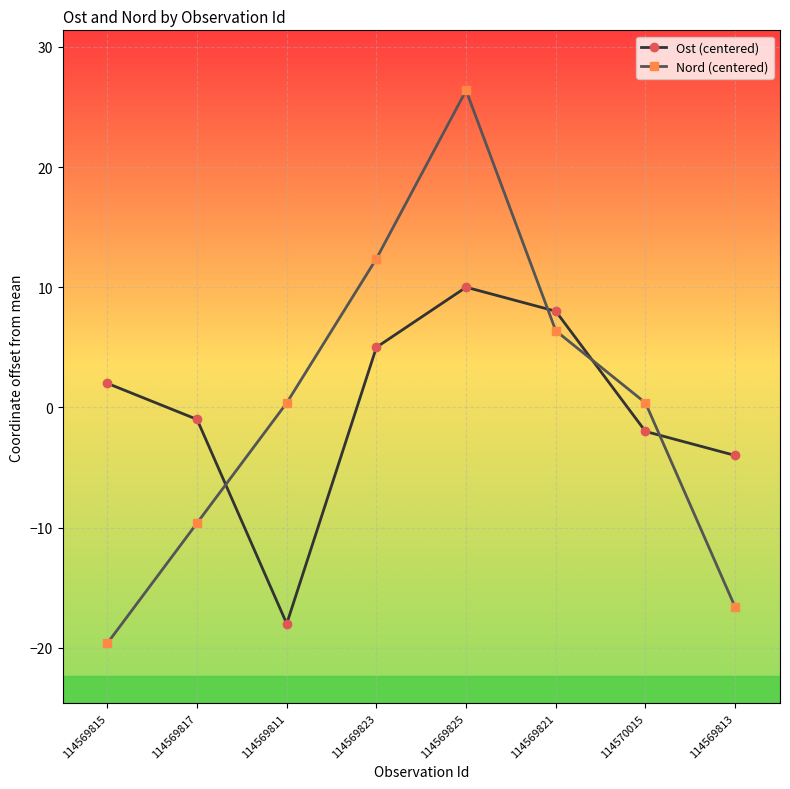

What is the minimum value for Nord (centered)?

-19.6